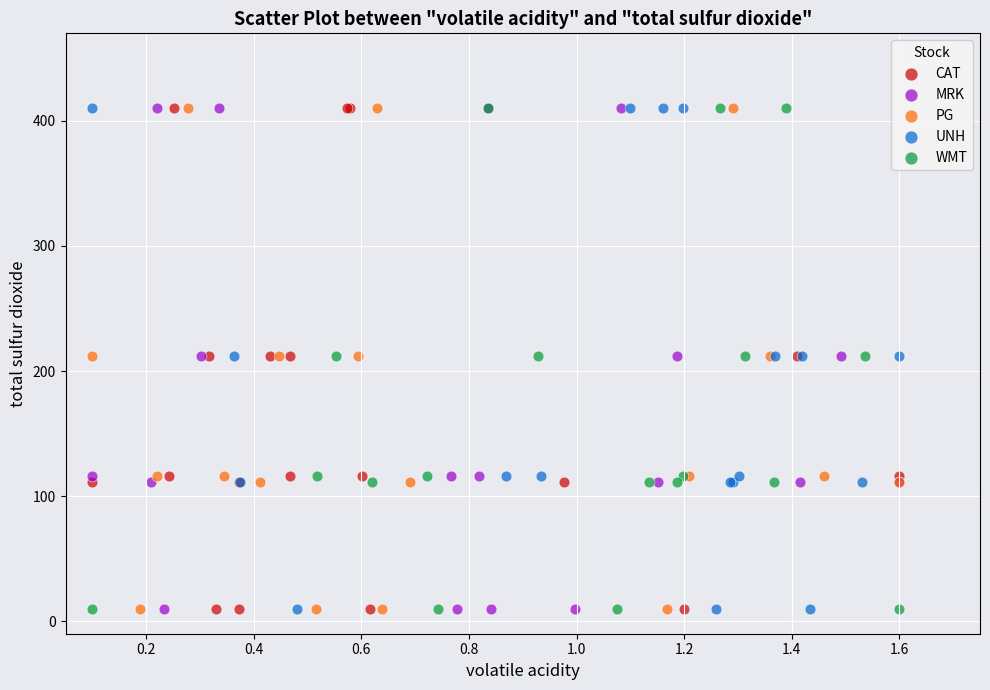

What are all the series names shown in the legend?

CAT, MRK, PG, UNH, WMT